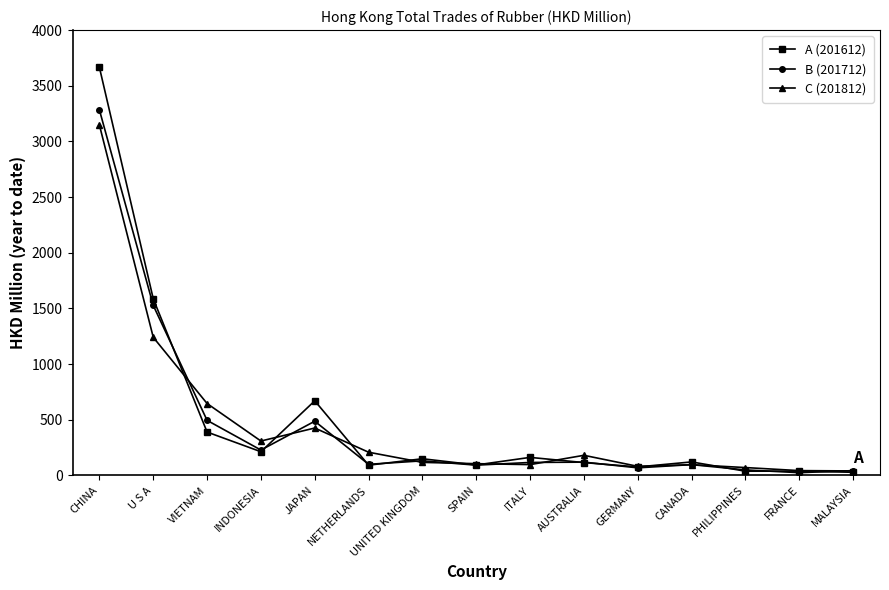

At which category is the sum across all series the highest?

CHINA